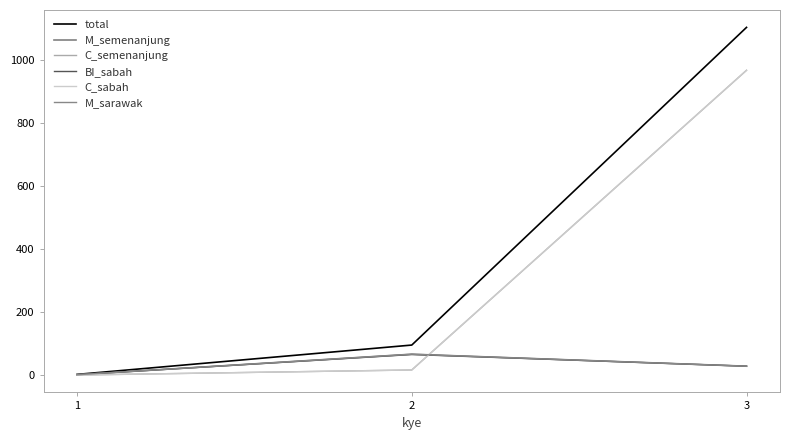

Does the chart have visible grid lines?

No